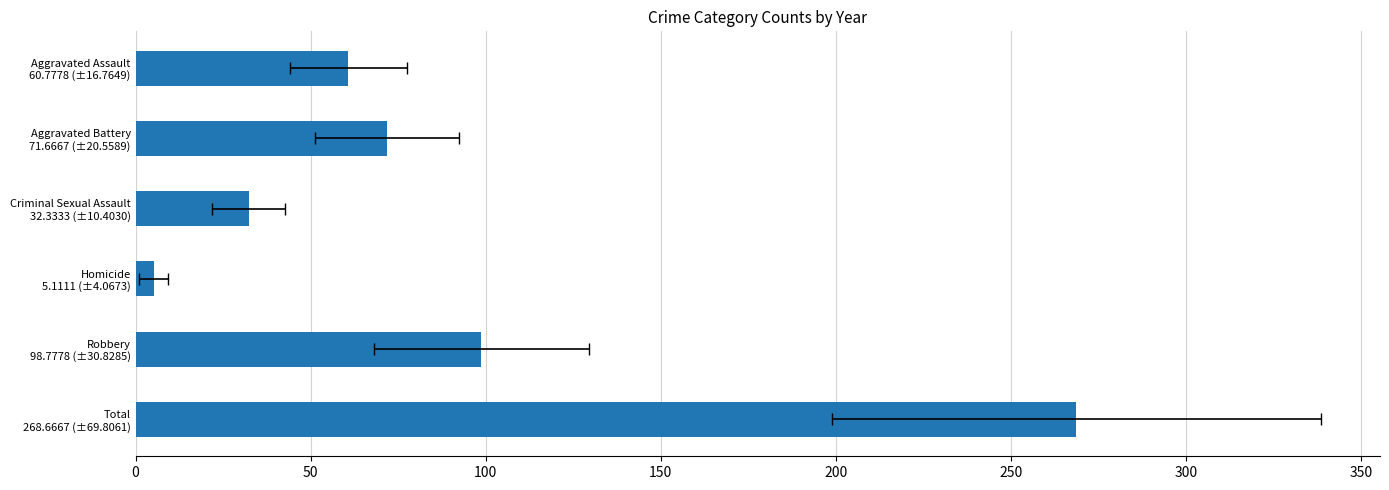

What is the approximate value at Robbery 98.7778 (±30.8285)?

98.8